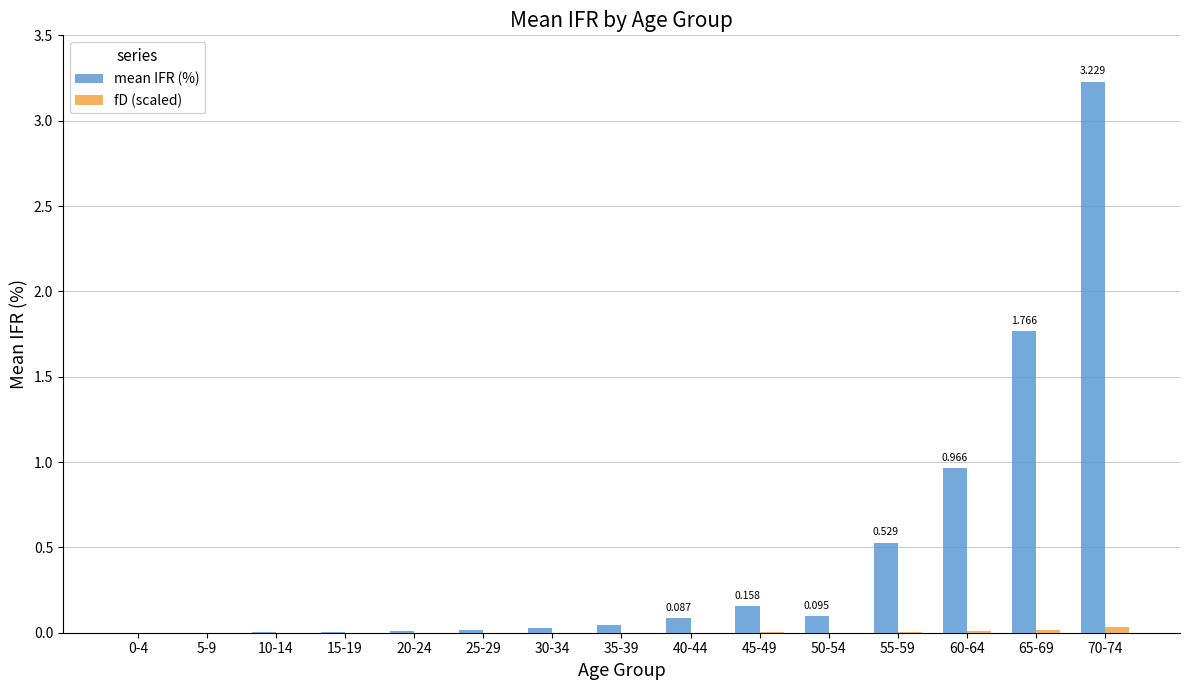

What is the greatest value displayed?

3.2